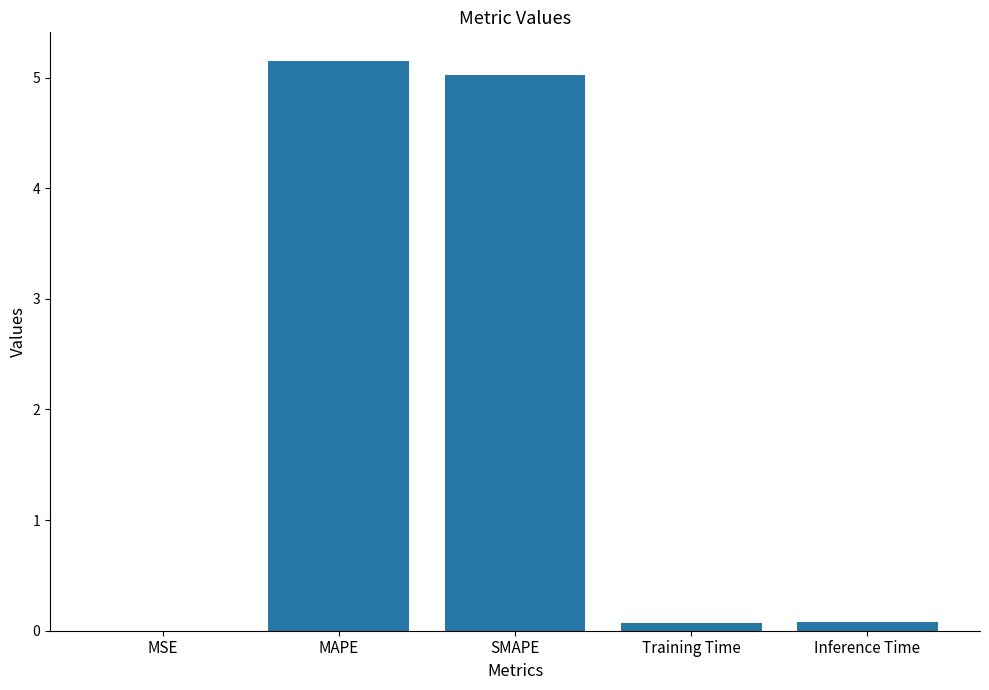

Is it true that the value at MAPE is 5.2?

True